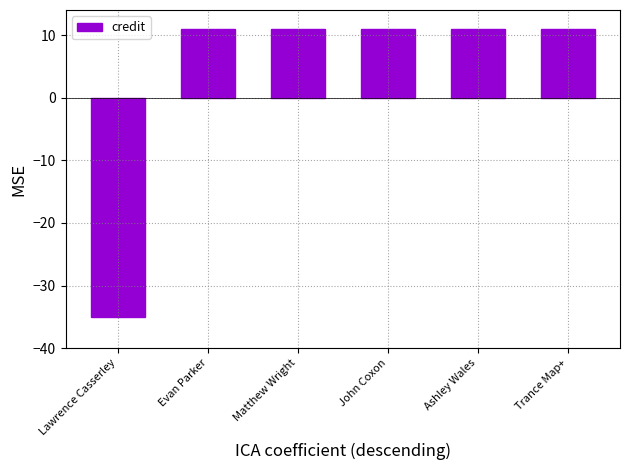

The chart shows a value of 11 at Evan Parker. True or false?

True